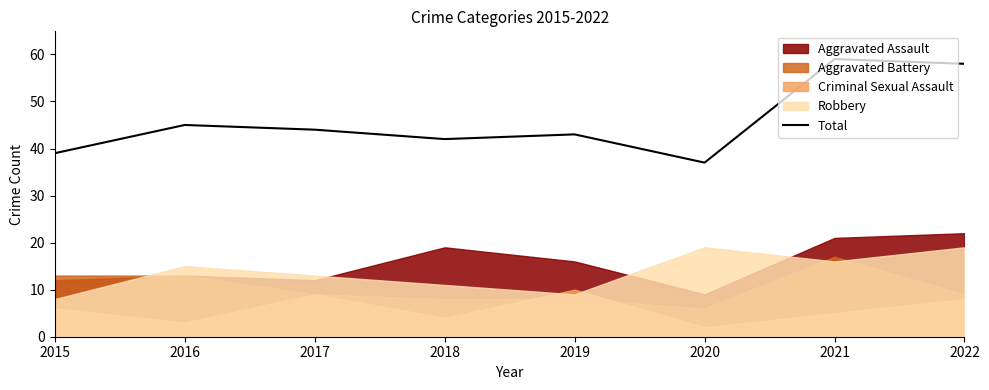

What is the approximate value at 2016?

45